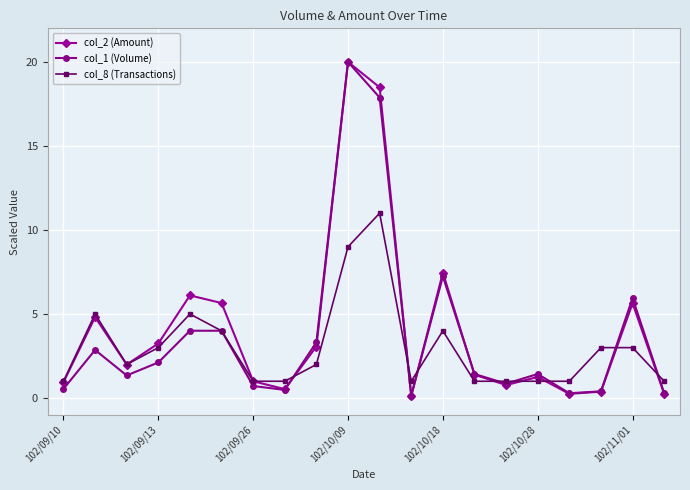

What is the greatest value displayed?

20.0